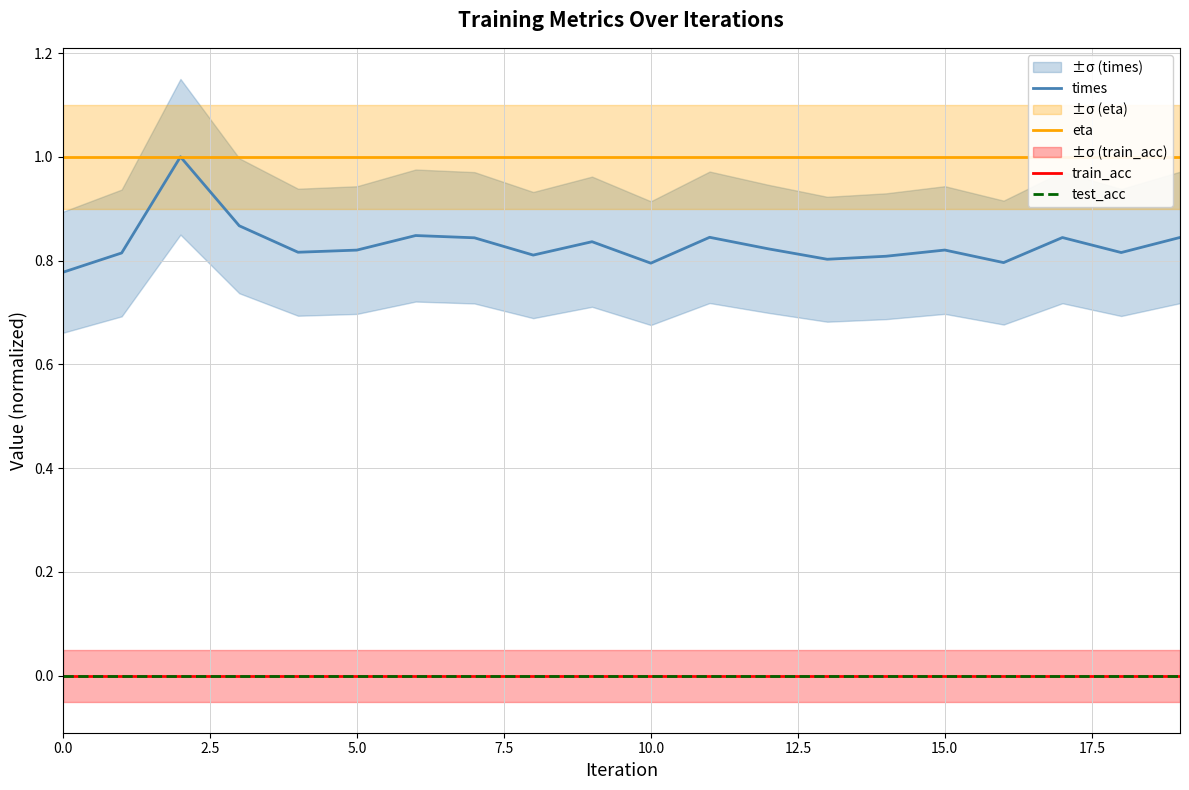

What are all the series names shown in the legend?

times, eta, train_acc, test_acc